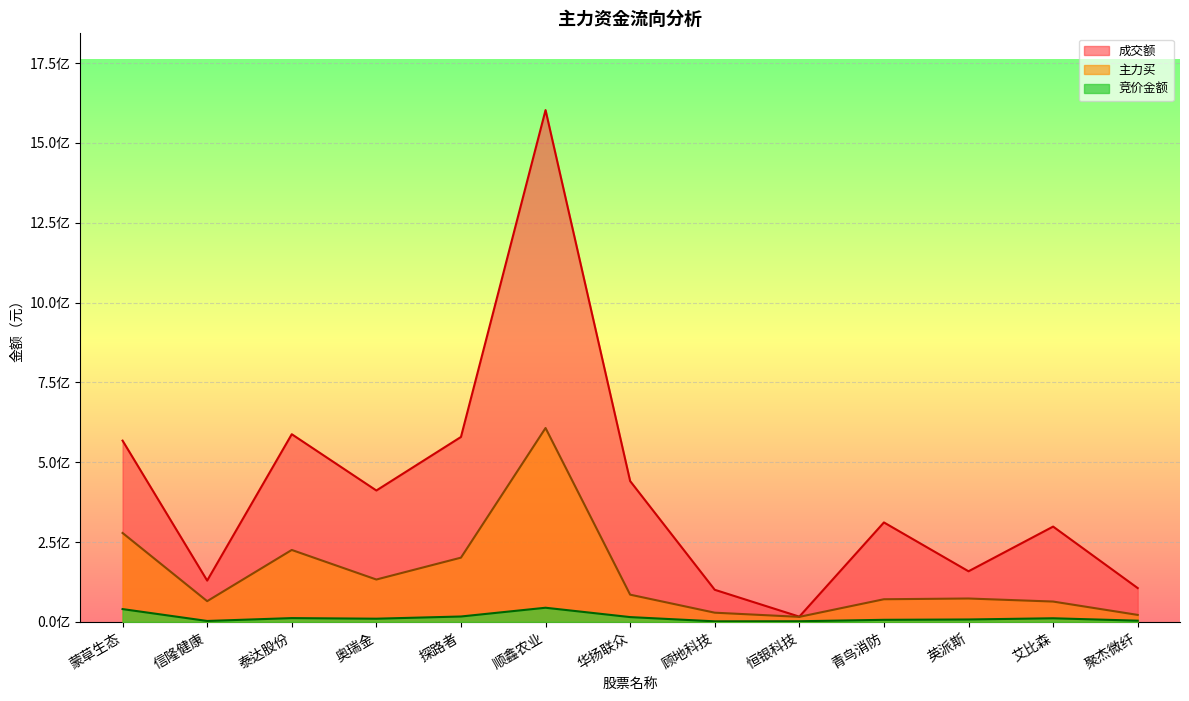

True or false: 成交额 and 主力买 intersect in this chart.

False